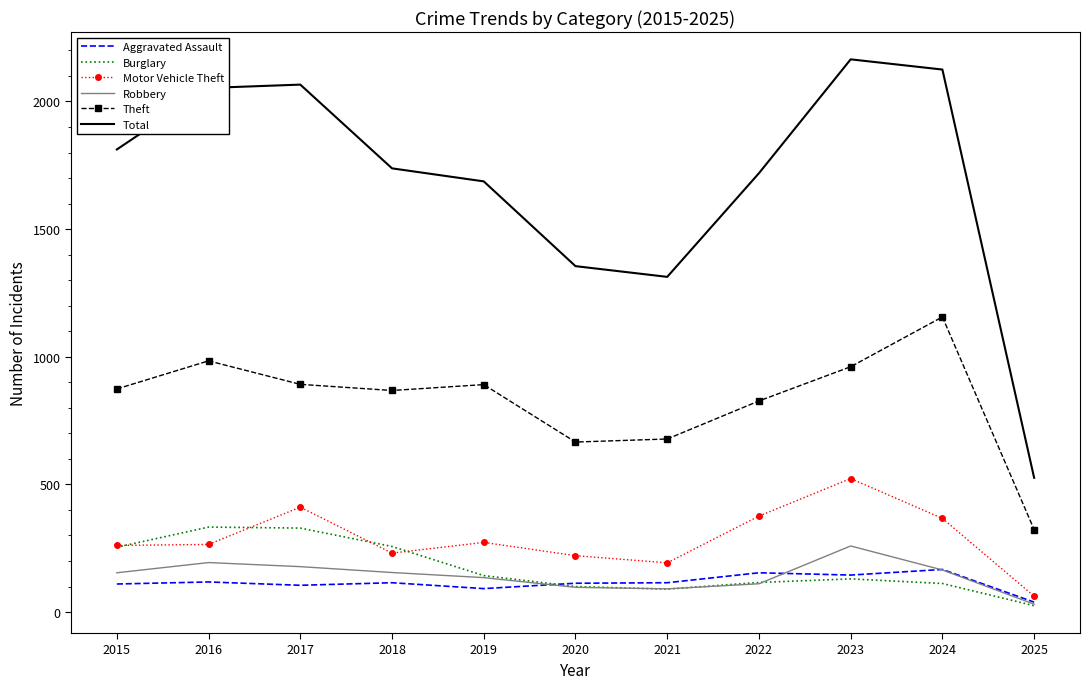

What are all the series names shown in the legend?

Aggravated Assault, Burglary, Motor Vehicle Theft, Robbery, Theft, Total